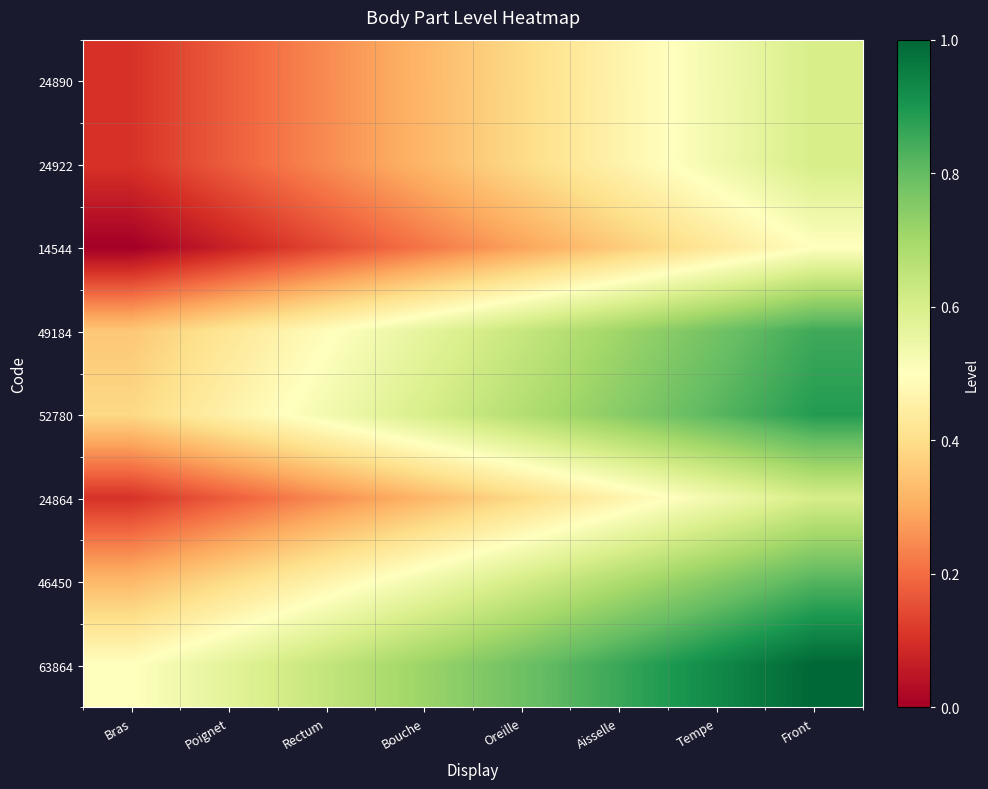

What is the difference between the highest and lowest values at Tempe?

0.5